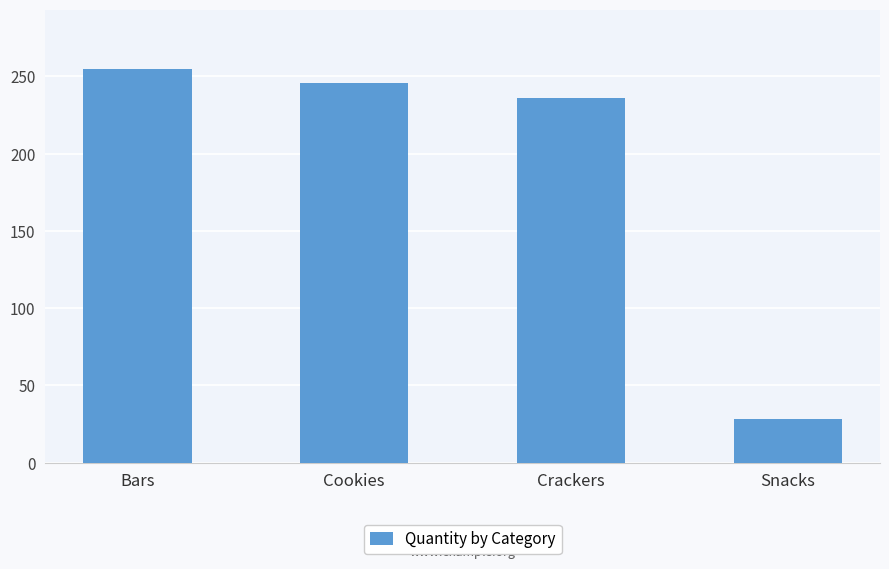

Rank the categories by value from highest to lowest.

Bars, Cookies, Crackers, Snacks